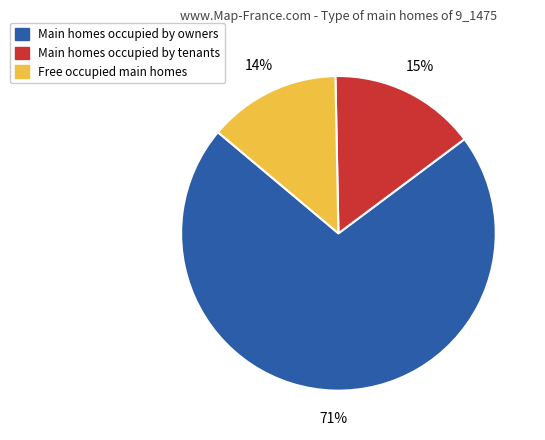

To the nearest percent, what is the average slice percentage?

33%